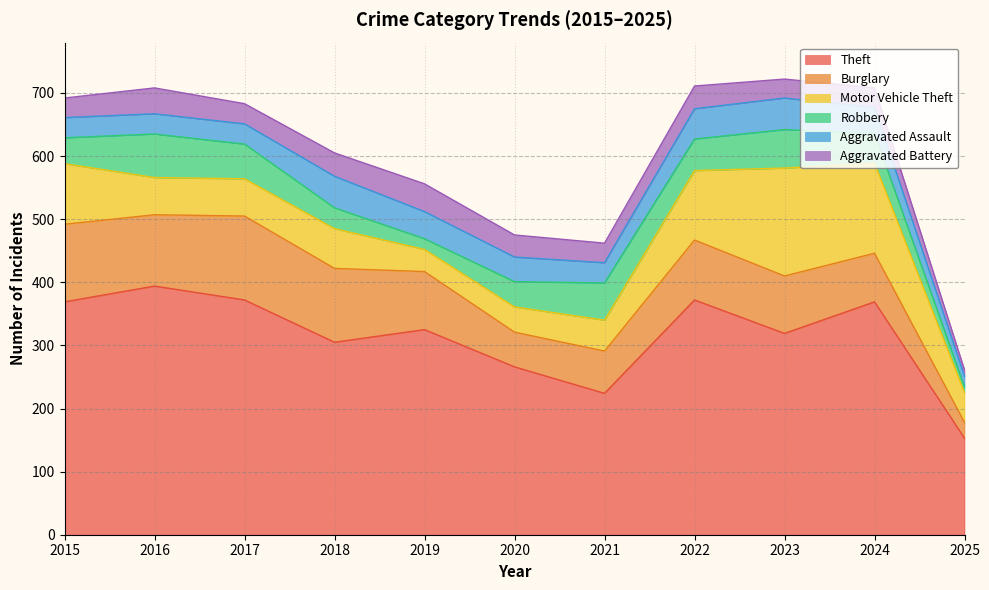

Rank the categories by Aggravated Assault value from lowest to highest.

2025, 2015, 2016, 2017, 2021, 2020, 2024, 2019, 2022, 2018, 2023